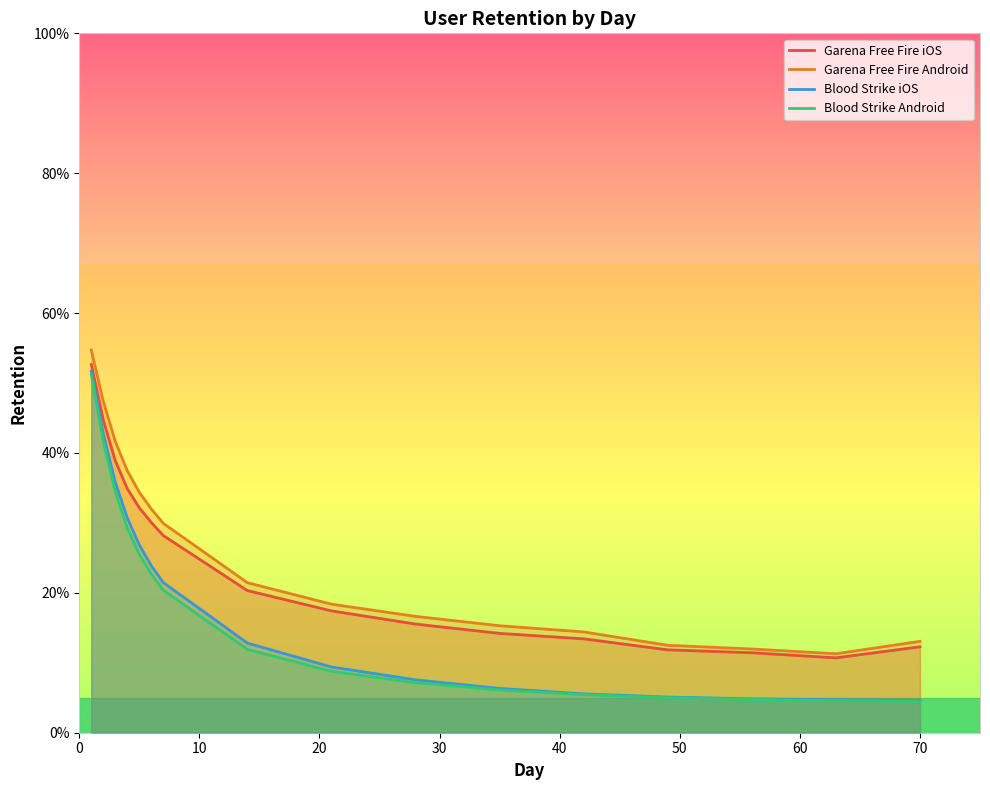

True or false: Garena Free Fire Android has a value of 0.1 at 70.

False